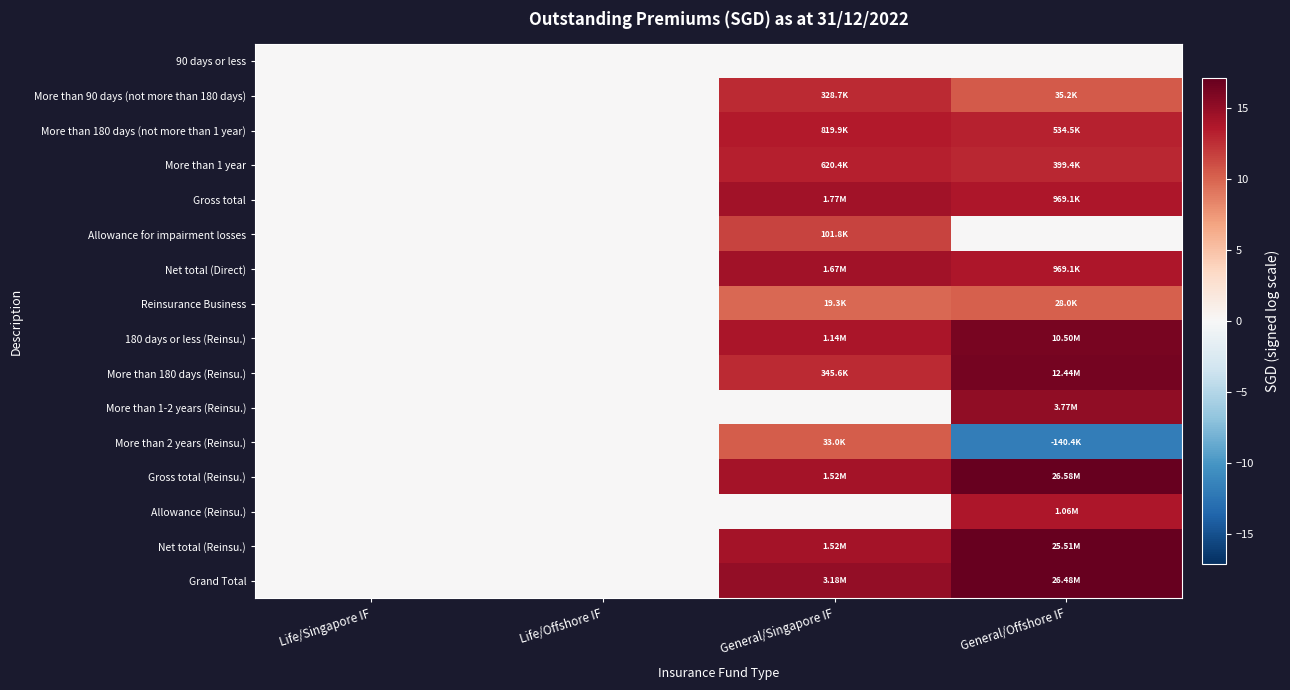

Which category has the highest value across all series?

General/Offshore IF